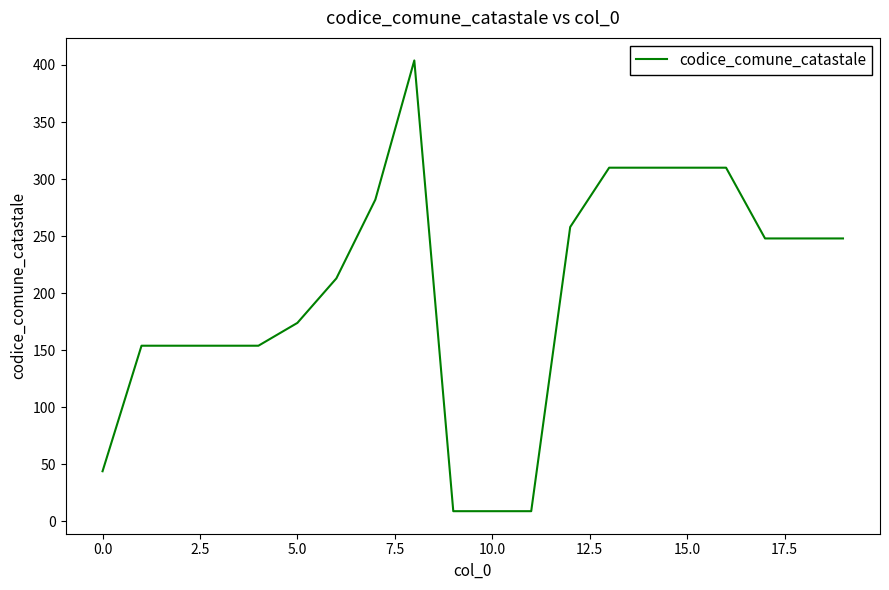

What is the minimum value shown in the chart?

9